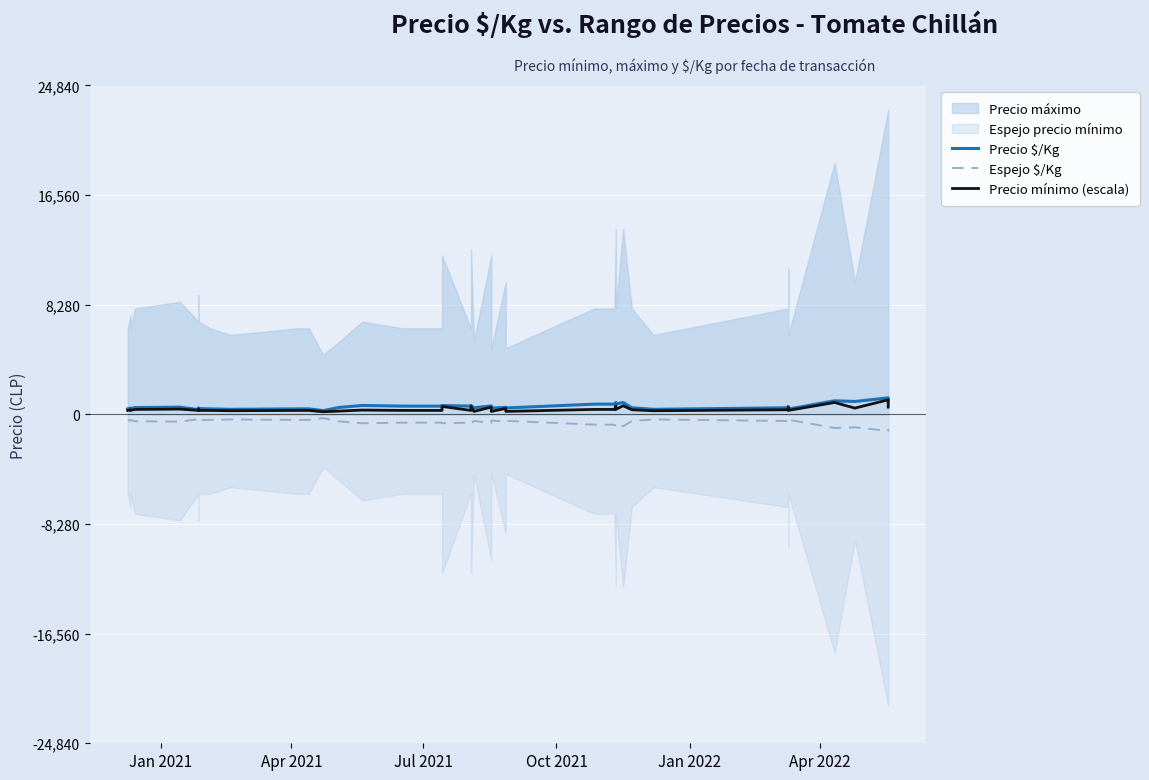

How many data points does each series have?

40